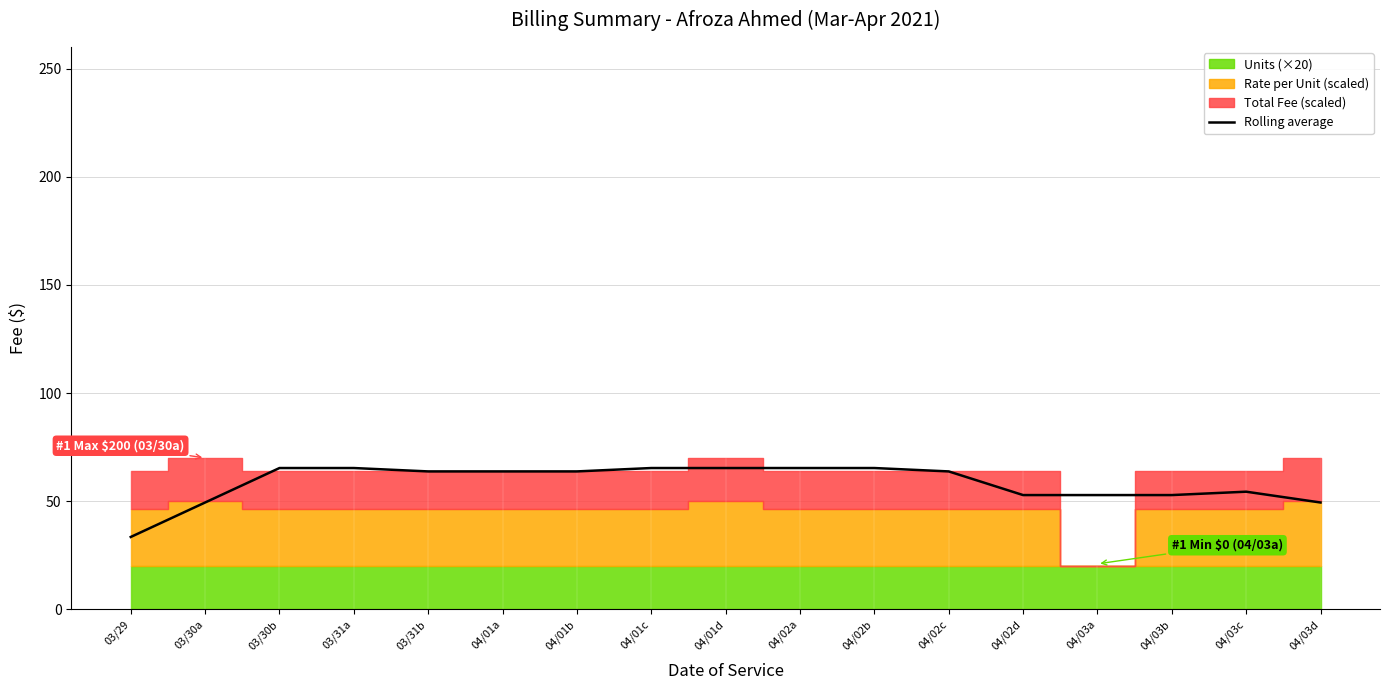

Does the chart have visible grid lines?

Yes